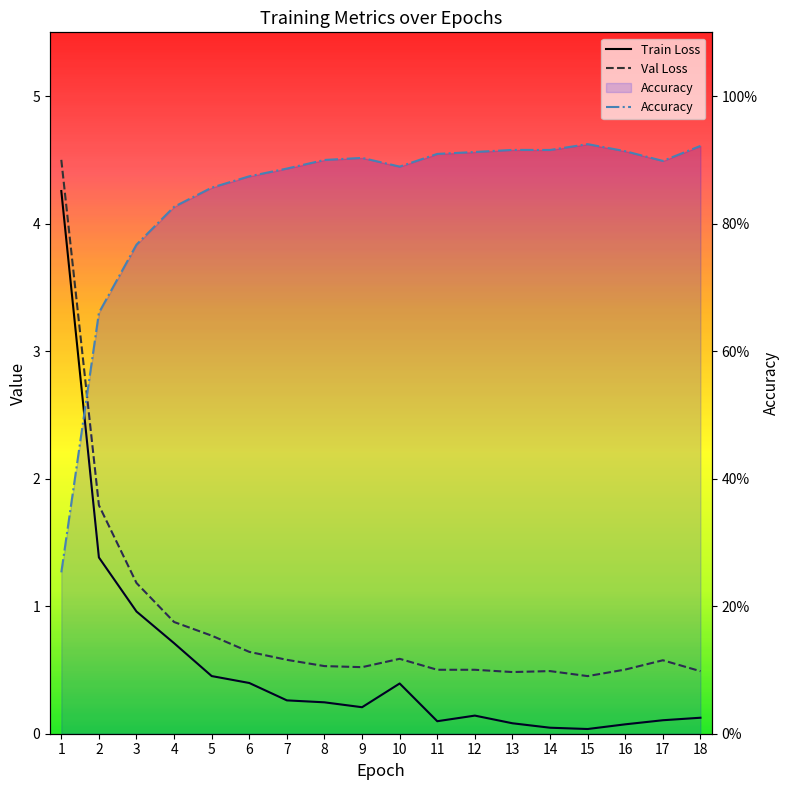

What is the total value across all series at 18?

1.5